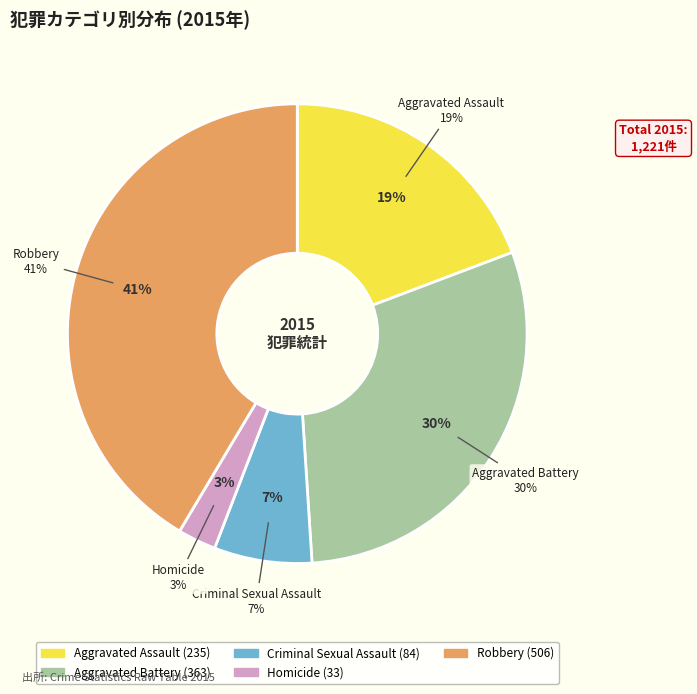

What portion of the pie excludes Robbery?

58.6%